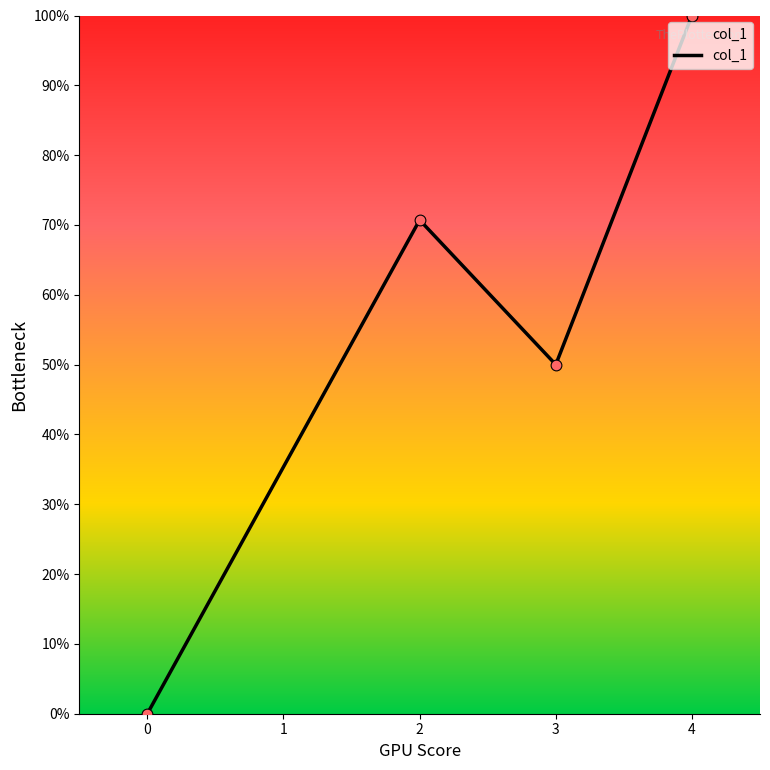

Which has a higher value, 2 or 4?

4